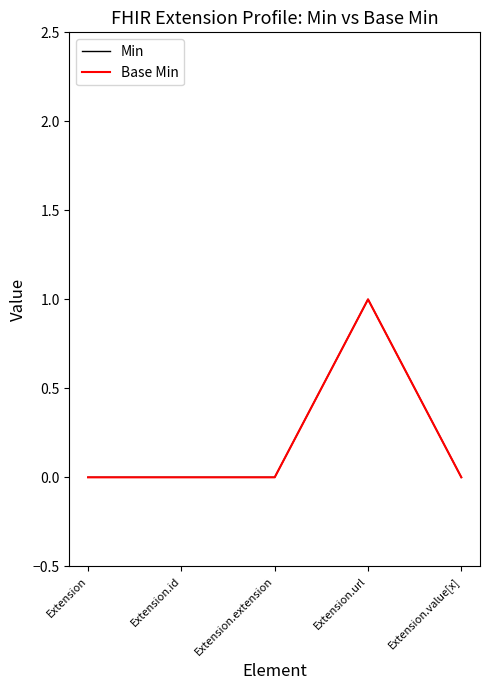

Is this an area chart (filled region under the line)?

No